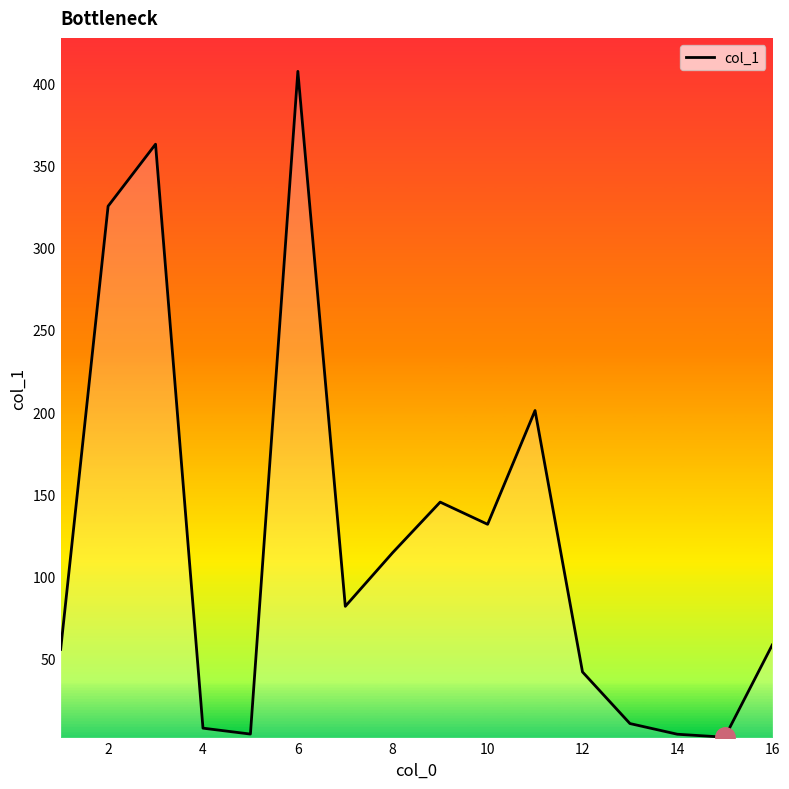

What is the difference between the maximum and minimum values?

405.0